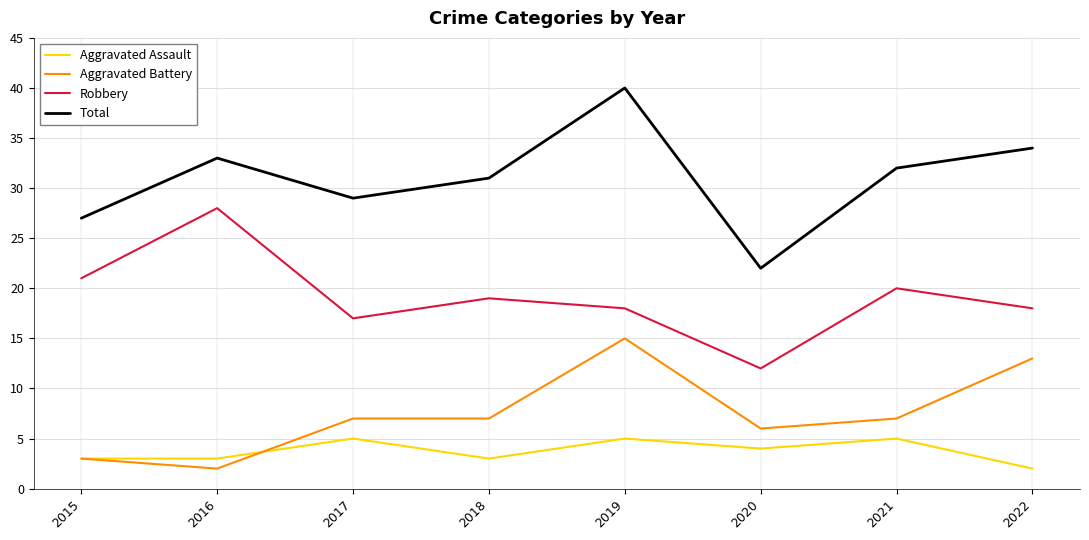

What is the lowest value of the Aggravated Assault series?

2